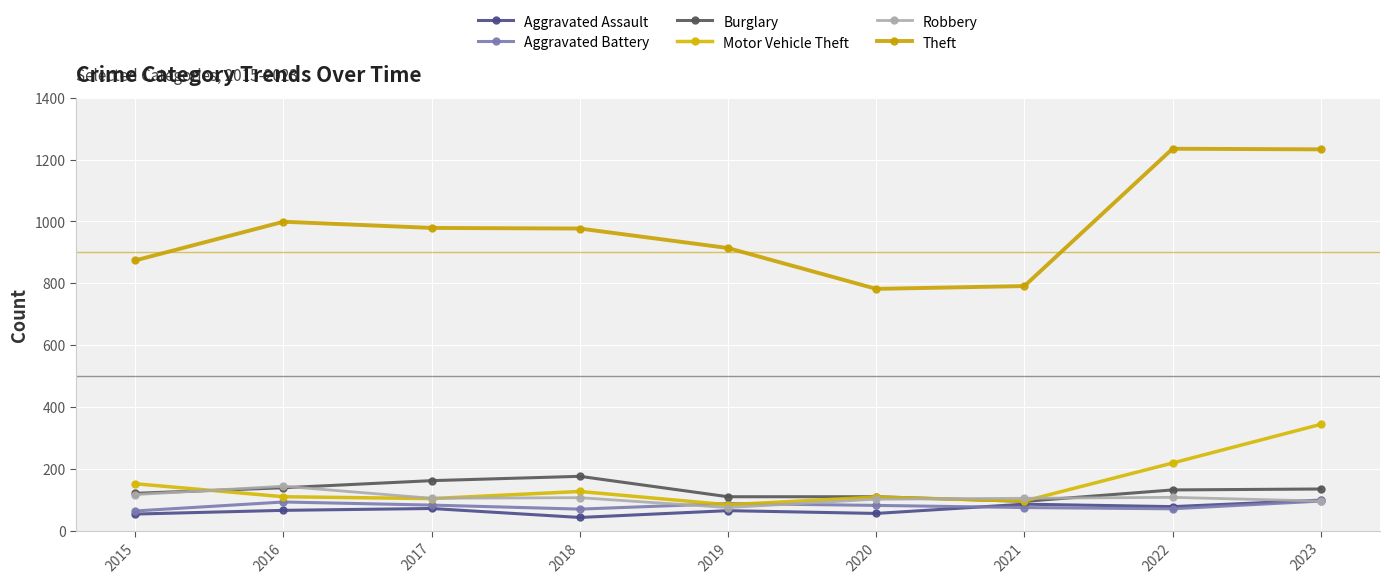

Which series has the widest spread of values?

Theft